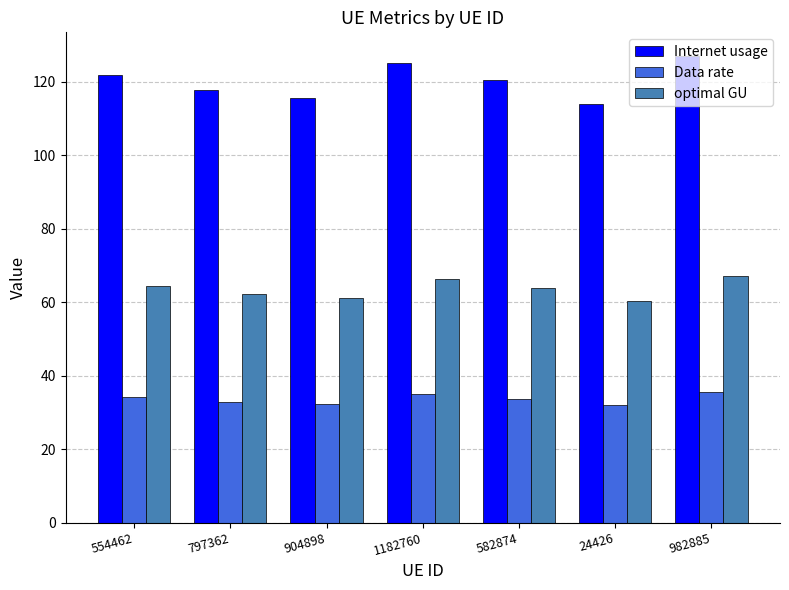

List the series in order of their overall mean, lowest first.

Data rate, optimal GU, Internet usage